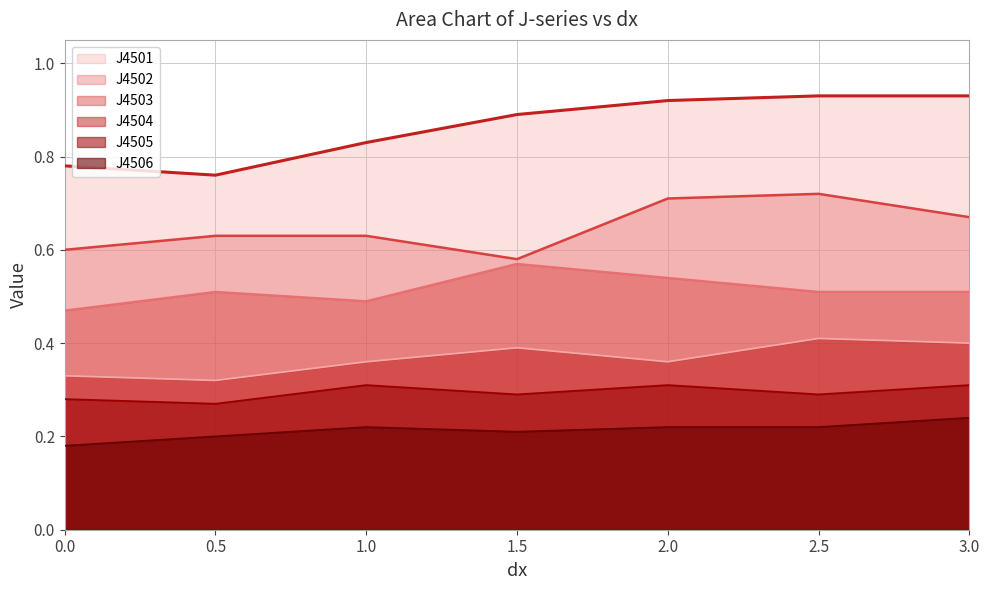

How many lines are shown in the chart?

6